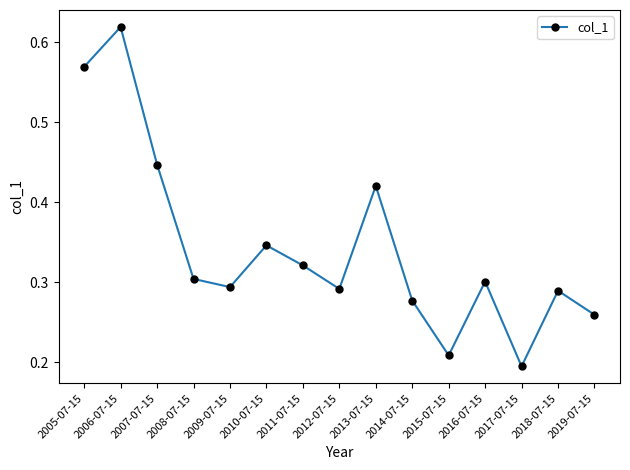

Between 2009-07-15 and 2005-07-15, which is larger?

2005-07-15